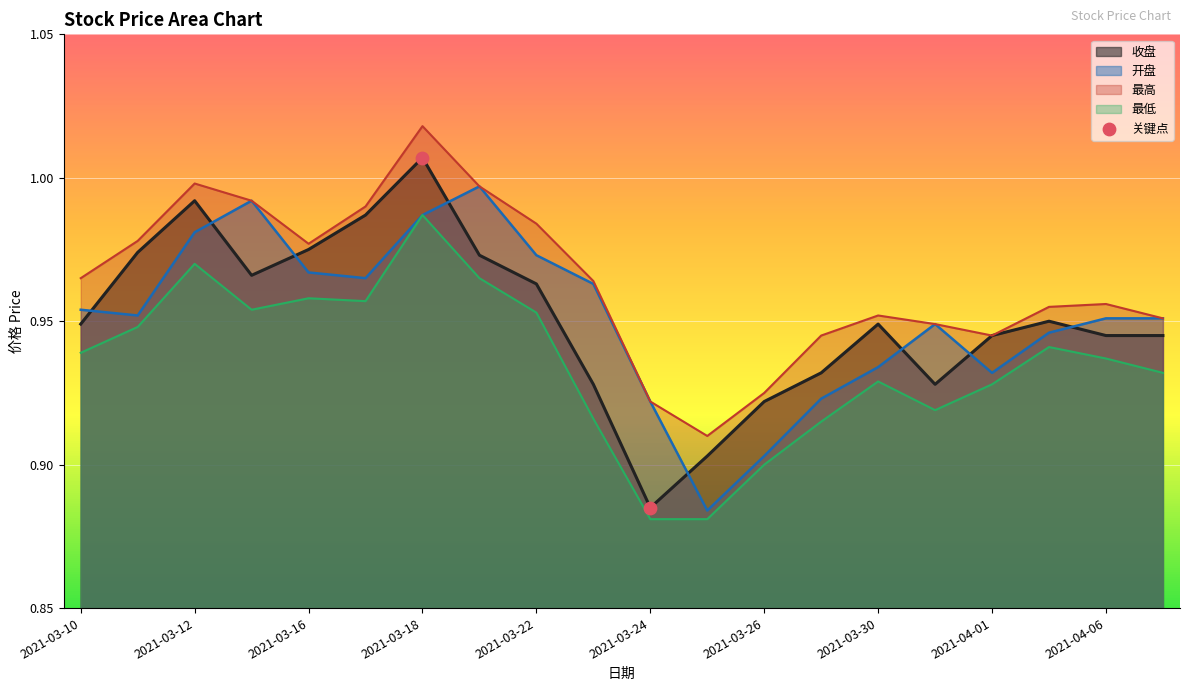

Which series has the largest range (max minus min)?

收盘